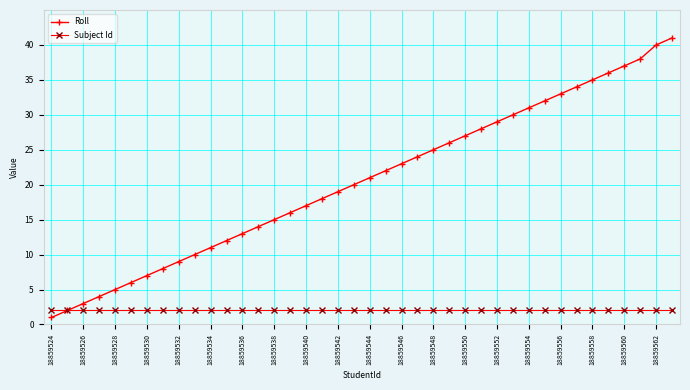

List the series in order of their overall mean, highest first.

Roll, Subject Id